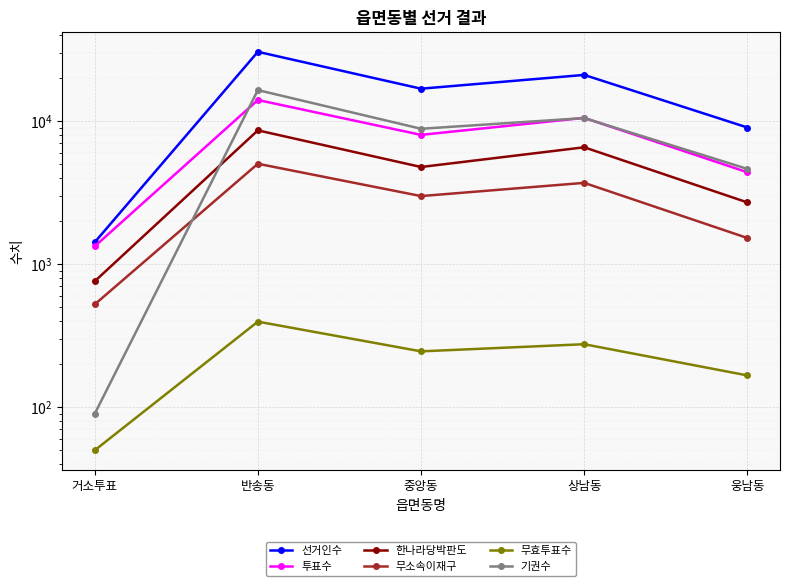

Reading right to left, transcribe all the data shown in this chart.

선거인수: 웅남동=9041	상남동=21082	중앙동=16886	반송동=30585	거소투표=1424
투표수: 웅남동=4399	상남동=10559	중앙동=8029	반송동=14075	거소투표=1334
한나라당박판도: 웅남동=2706	상남동=6575	중앙동=4786	반송동=8635	거소투표=760
무소속이재구: 웅남동=1526	상남동=3708	중앙동=2997	반송동=5043	거소투표=524
무효투표수: 웅남동=167	상남동=276	중앙동=246	반송동=397	거소투표=50
기권수: 웅남동=4642	상남동=10523	중앙동=8857	반송동=16510	거소투표=90